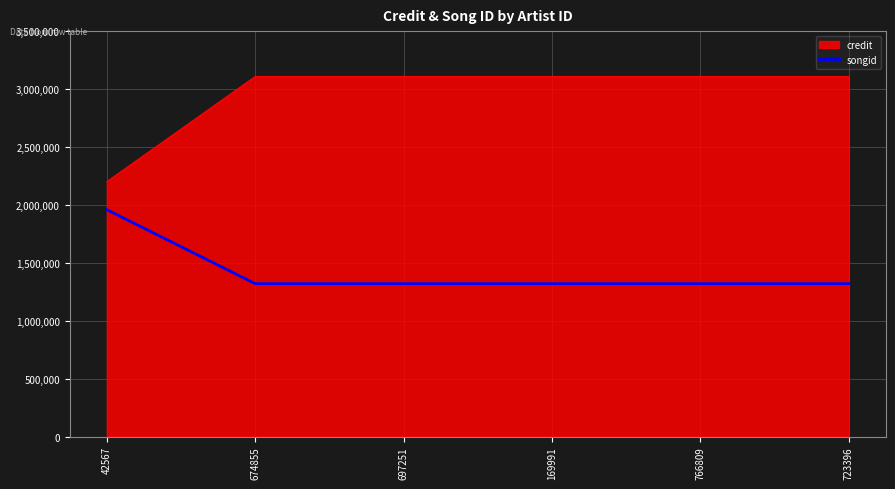

List the series in order of their peak value, lowest first.

songid, credit